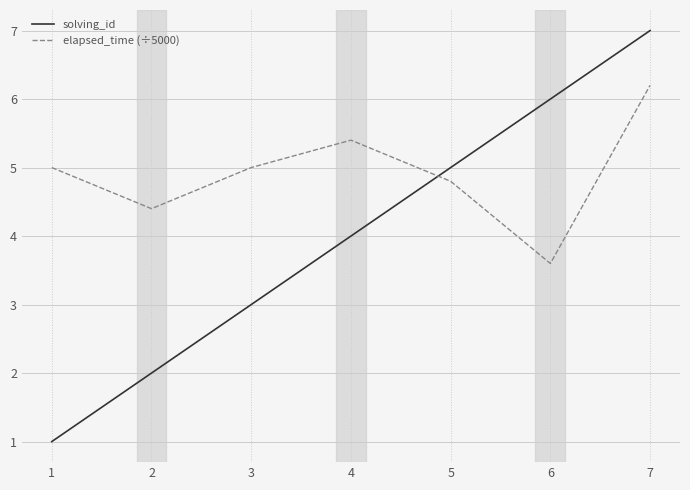

At which label is solving_id closest to 4?

4